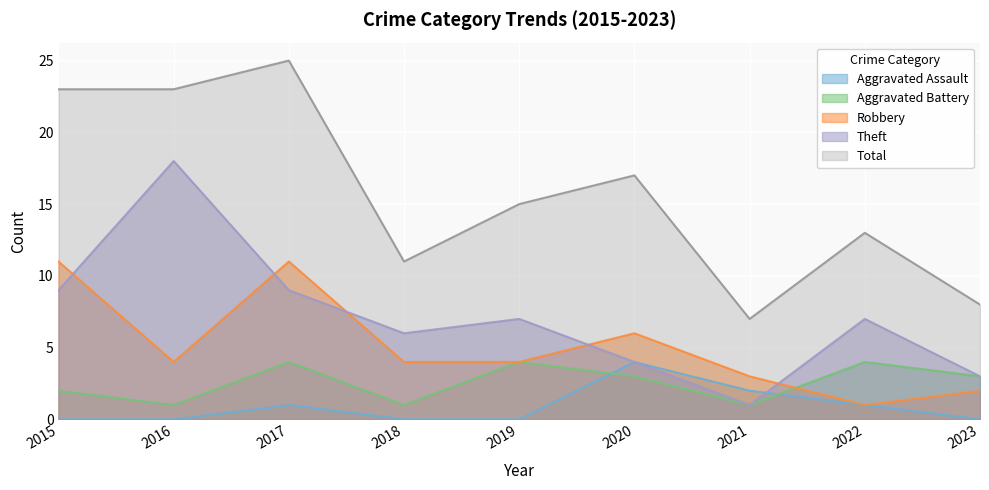

In Robbery, how many points are lower than both neighbors (excluding endpoints)?

2